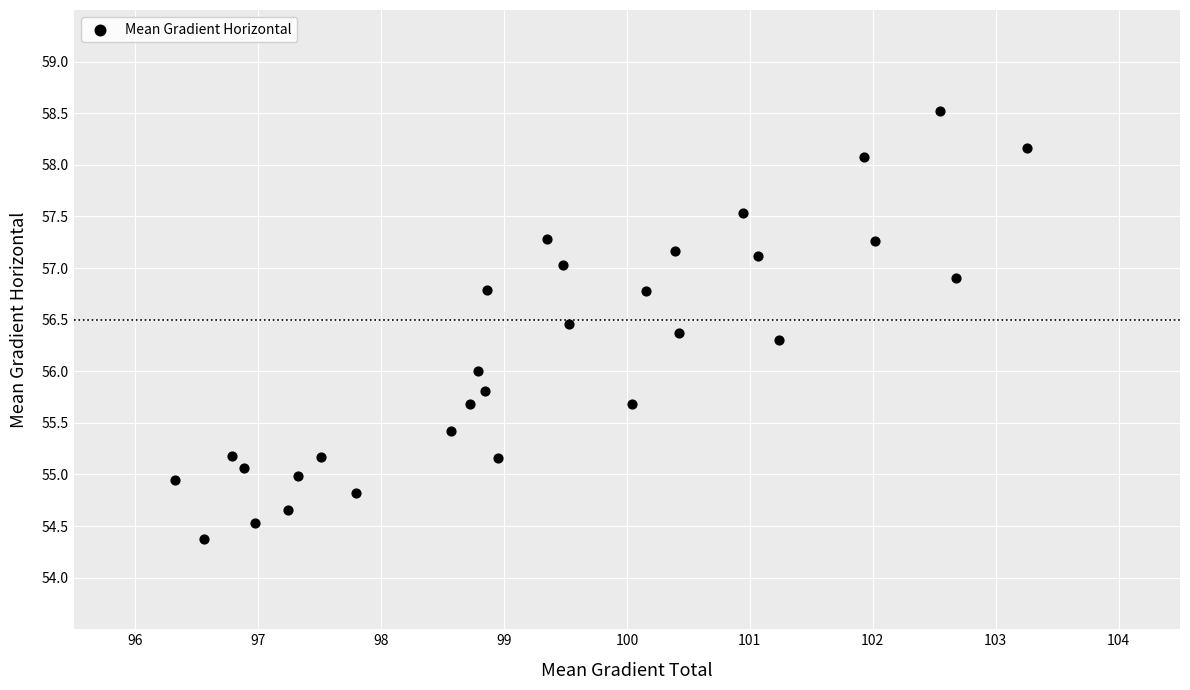

What is the range of X values (max minus min)?

6.9